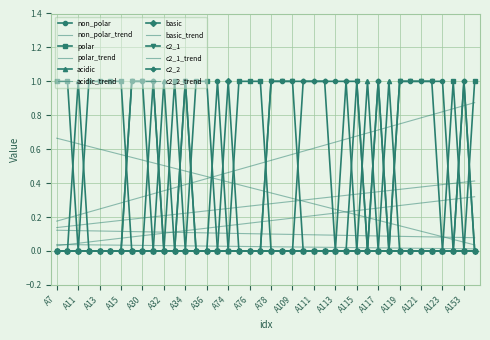

Reading left to right, list all the values displayed in this chart.

non_polar: 0	0	0	0	0	0	0	1	1	1	0	0	1	0	0	1	0	0	0	0	1	1	1	1	1	1	1	1	1	0	1	0	1	1	1	1	1	0	1	0
polar: 1	1	0	1	1	1	1	0	0	0	0	1	0	1	1	0	0	1	1	1	0	0	0	0	0	0	0	0	0	0	0	0	0	0	0	0	0	1	0	1
acidic: 0	0	1	0	0	0	0	0	0	0	1	0	0	0	0	0	0	0	0	0	0	0	0	0	0	0	0	0	0	1	0	1	0	0	0	0	0	0	0	0
basic: 0	0	0	0	0	0	0	0	0	0	0	0	0	0	0	0	1	0	0	0	0	0	0	0	0	0	0	0	0	0	0	0	0	0	0	0	0	0	0	0
c2_1: 0	0	0	0	0	0	0	1	1	0	0	0	1	0	0	0	0	0	0	0	1	1	1	0	0	0	0	0	1	0	0	0	1	1	1	1	0	0	0	0
c2_2: 0	0	0	0	0	0	0	0	0	1	0	0	0	0	0	0	0	0	0	0	0	0	0	1	1	1	0	1	0	0	1	0	0	0	0	0	0	0	1	0